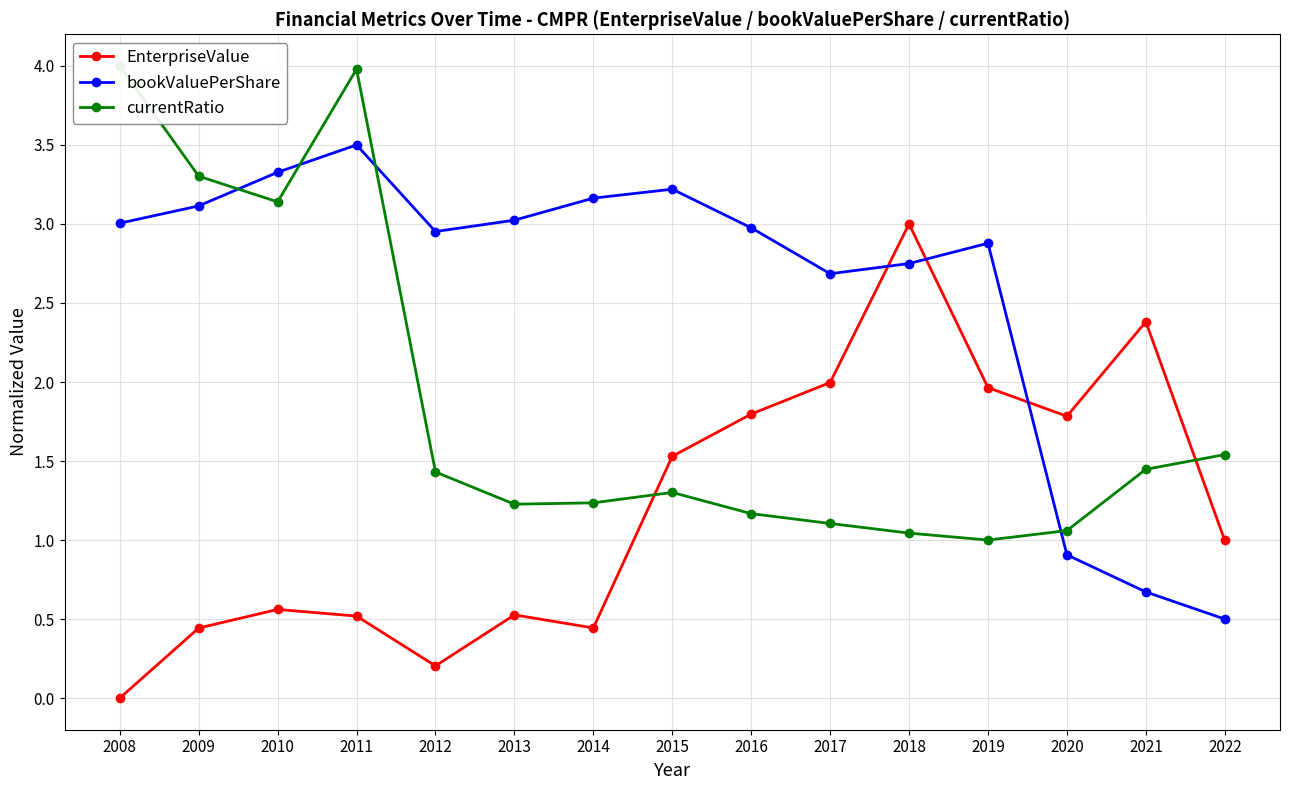

Reading right to left, extract all data points from this chart.

EnterpriseValue: 2022=1.0	2021=2.4	2020=1.8	2019=2.0	2018=3.0	2017=2.0	2016=1.8	2015=1.5	2014=0.4	2013=0.5	2012=0.2	2011=0.5	2010=0.6	2009=0.4	2008=0.0
bookValuePerShare: 2022=0.5	2021=0.7	2020=0.9	2019=2.9	2018=2.7	2017=2.7	2016=3.0	2015=3.2	2014=3.2	2013=3.0	2012=3.0	2011=3.5	2010=3.3	2009=3.1	2008=3.0
currentRatio: 2022=1.5	2021=1.4	2020=1.1	2019=1.0	2018=1.0	2017=1.1	2016=1.2	2015=1.3	2014=1.2	2013=1.2	2012=1.4	2011=4.0	2010=3.1	2009=3.3	2008=4.0